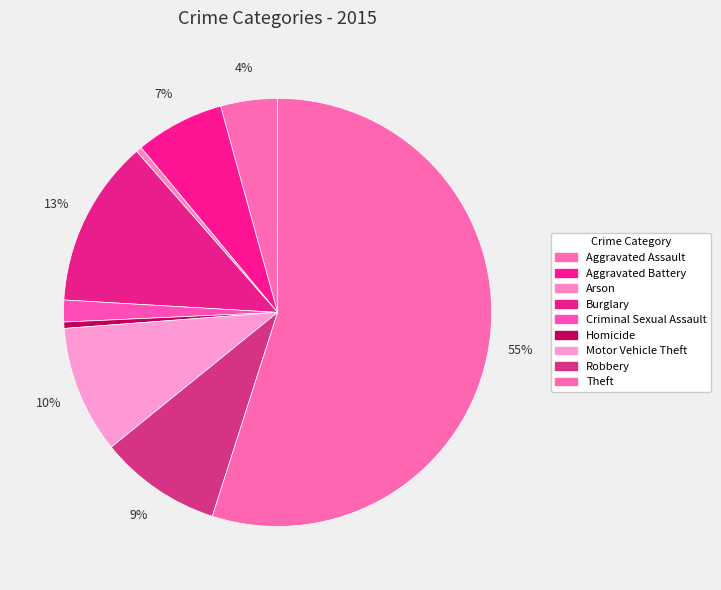

What is the ratio of the value at Robbery to the value at Arson?

21.3